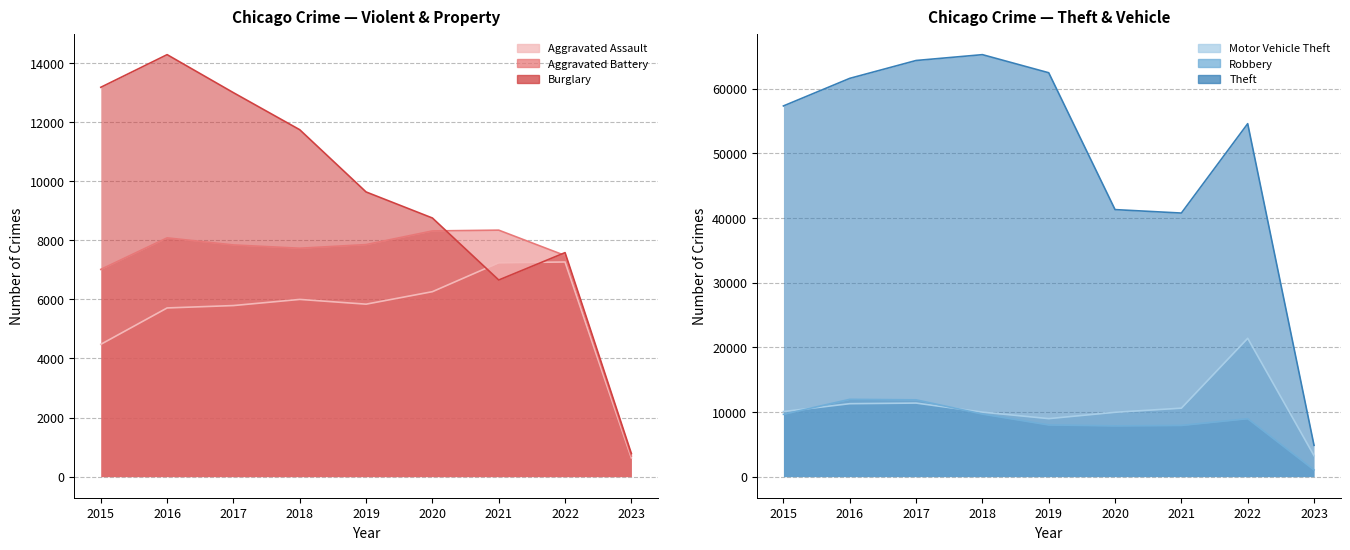

True or false: Motor Vehicle Theft and Aggravated Assault cross at least once.

False